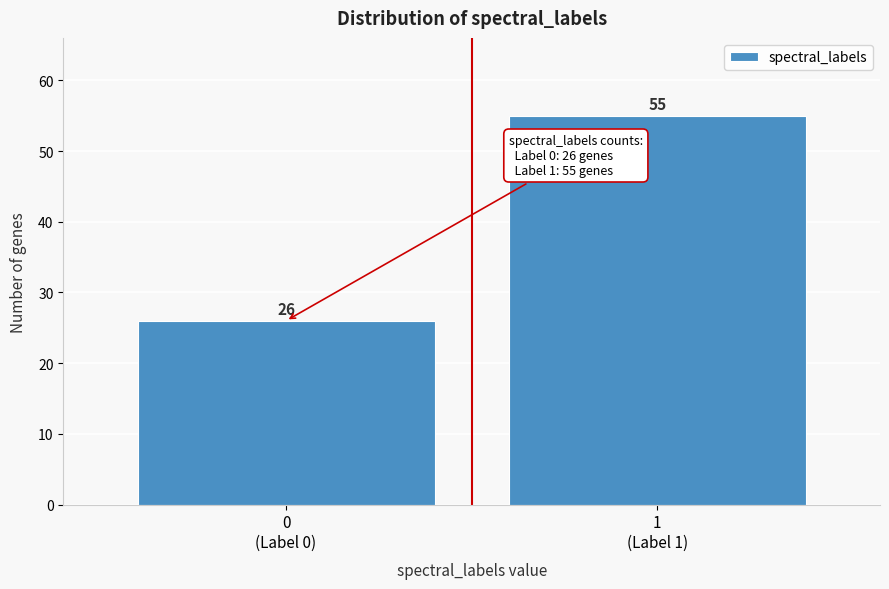

Reading right to left, list all the values displayed in this chart.

55	26